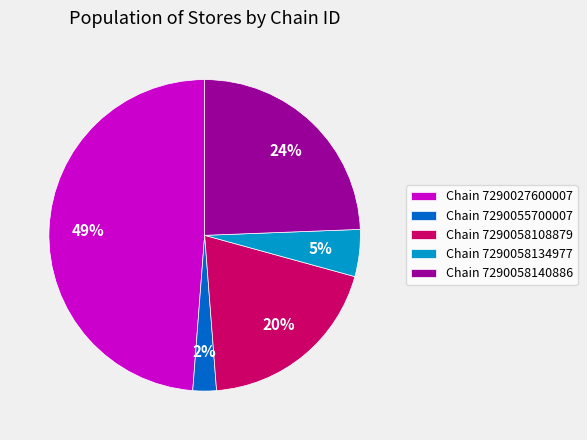

What percentage is the Chain 7290055700007 slice, to the nearest percent?

2%